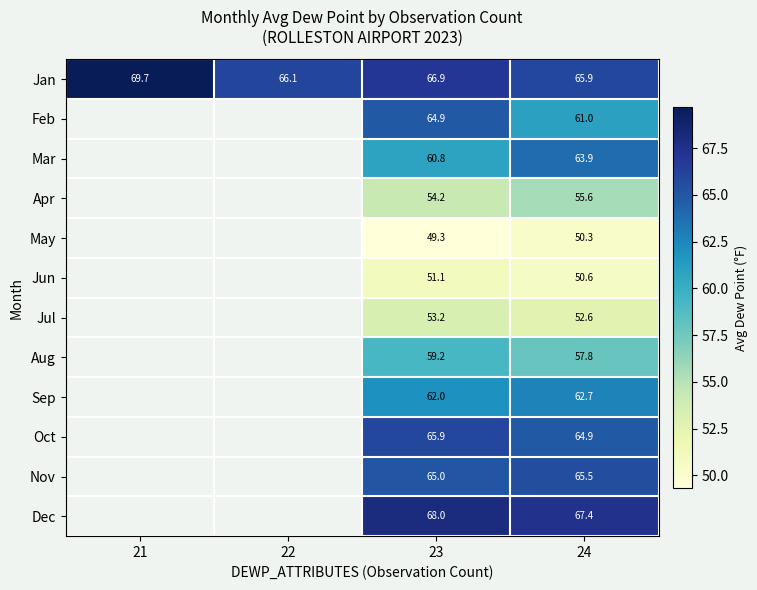

Between 22 and 24, which is larger?

22